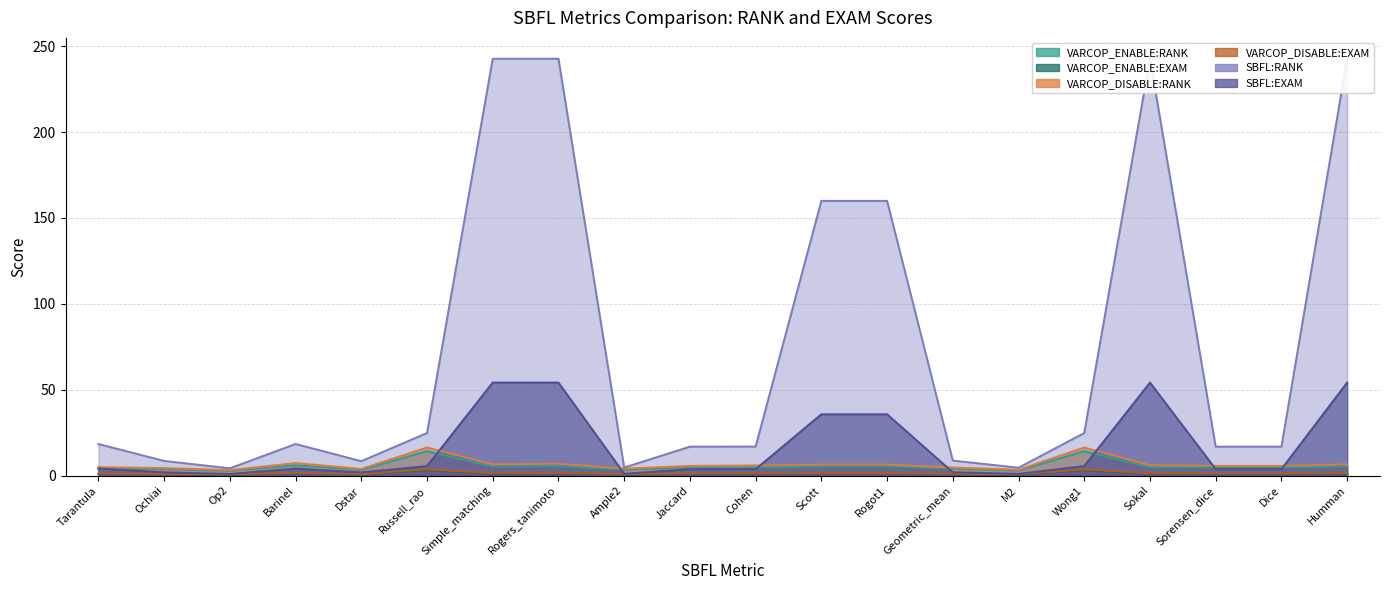

What is the difference between the maximum and minimum values in the VARCOP_ENABLE:EXAM series?

2.6